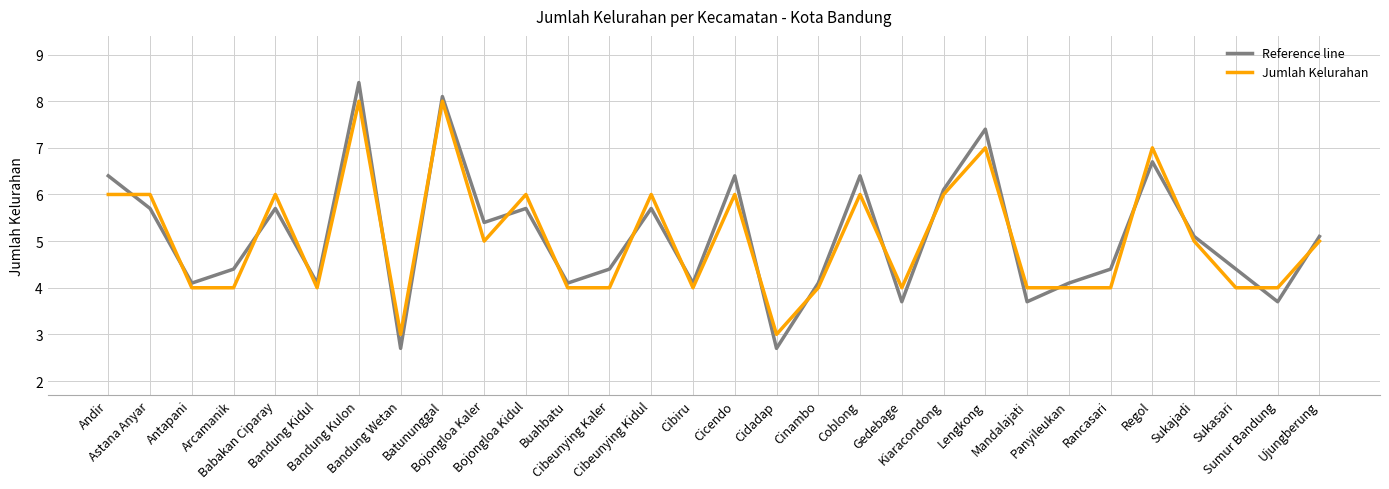

Which series changed the most between Bandung Kidul and Cibeunying Kaler?

Reference line